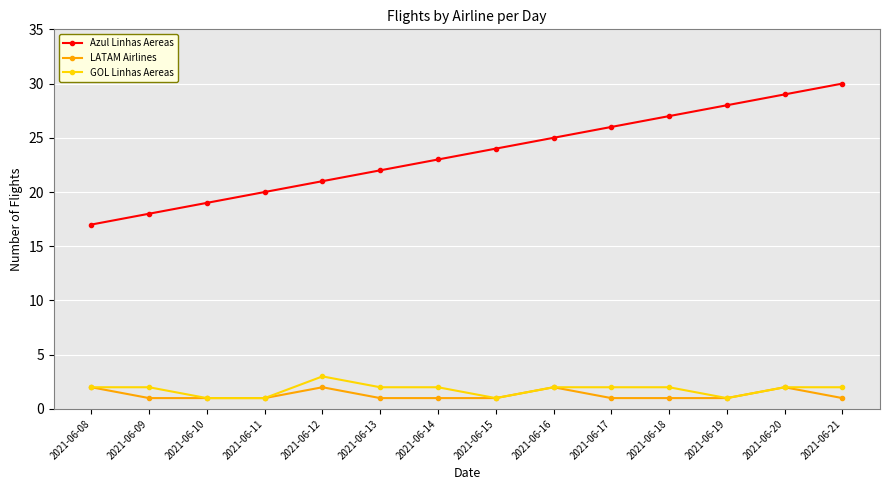

Between 2021-06-16 and 2021-06-18, which series saw the biggest shift?

Azul Linhas Aereas